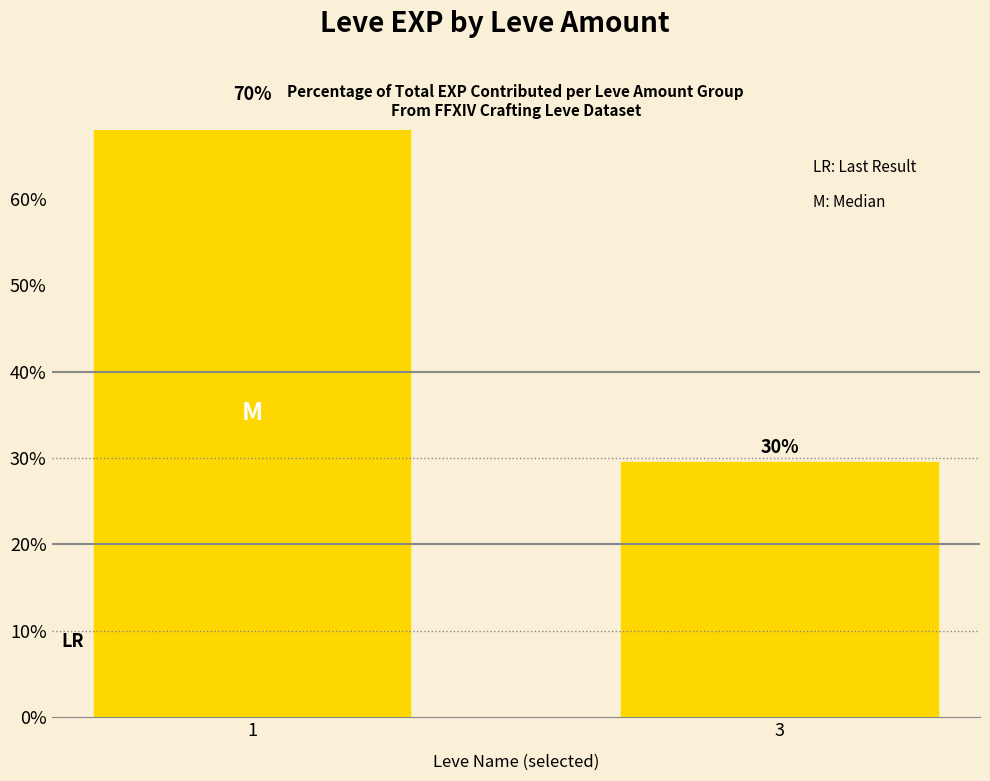

What is the sum of all values?

100.0